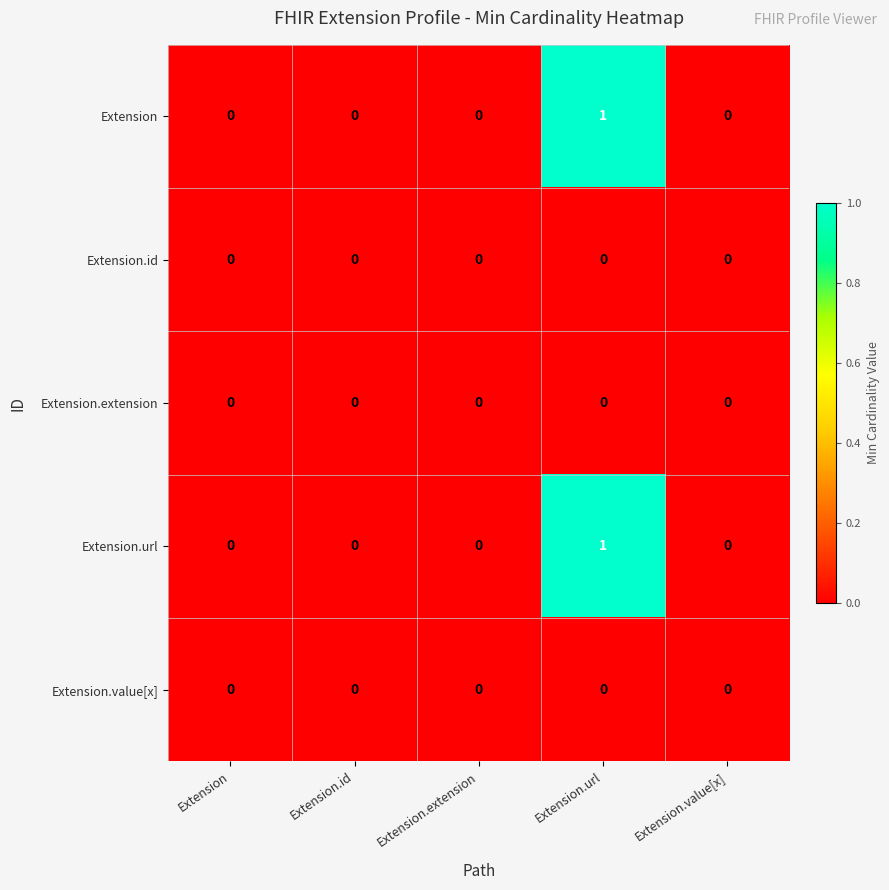

Reading right to left, transcribe all the data shown in this chart.

Extension: Extension.value[x]=0	Extension.url=1	Extension.extension=0	Extension.id=0	Extension=0
Extension.id: Extension.value[x]=0	Extension.url=0	Extension.extension=0	Extension.id=0	Extension=0
Extension.extension: Extension.value[x]=0	Extension.url=0	Extension.extension=0	Extension.id=0	Extension=0
Extension.url: Extension.value[x]=0	Extension.url=1	Extension.extension=0	Extension.id=0	Extension=0
Extension.value[x]: Extension.value[x]=0	Extension.url=0	Extension.extension=0	Extension.id=0	Extension=0